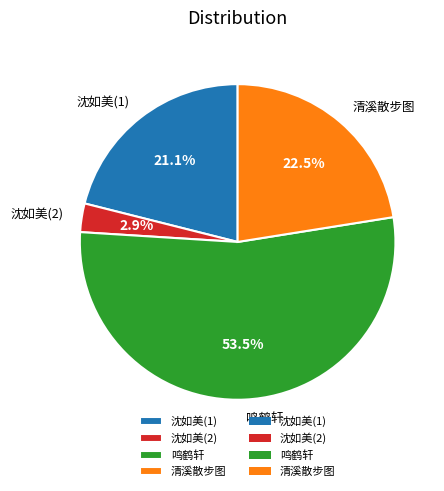

Which category has the biggest portion of the pie?

鸣鹤轩